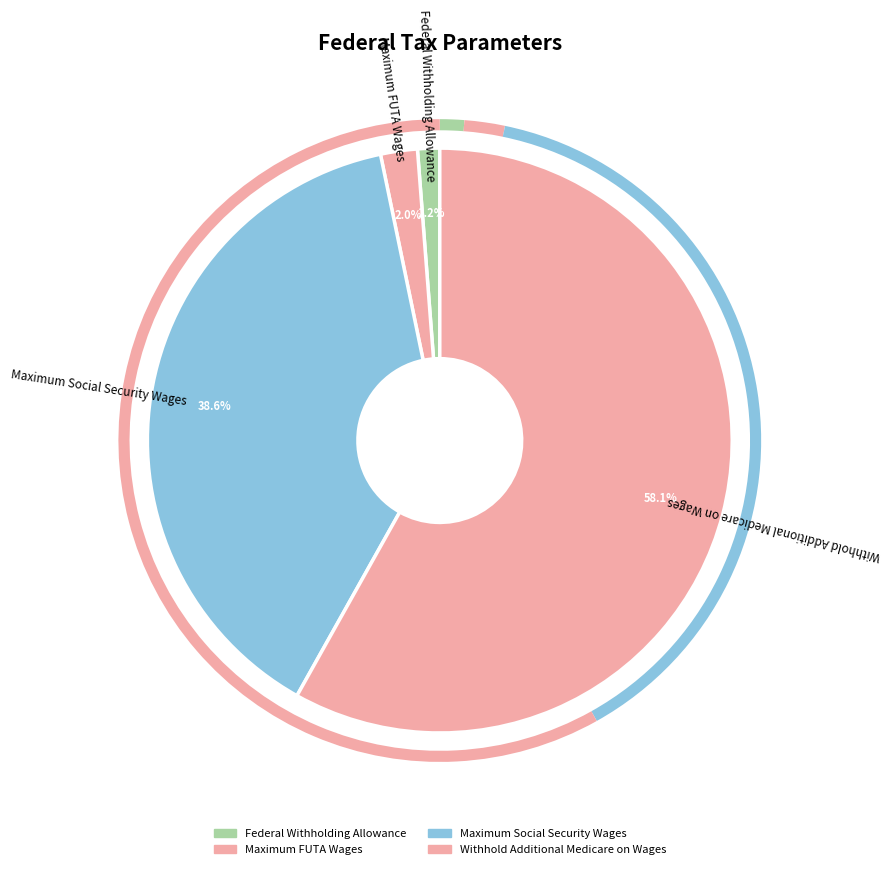

Count the number of slices in the pie.

4